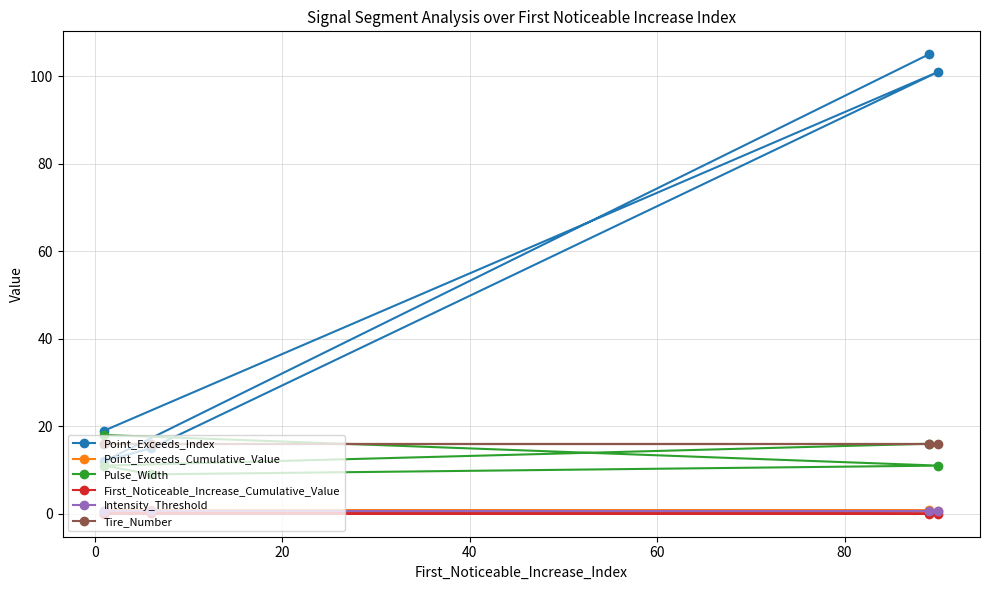

What are all the series names shown in the legend?

Point_Exceeds_Index, Point_Exceeds_Cumulative_Value, Pulse_Width, First_Noticeable_Increase_Cumulative_Value, Intensity_Threshold, Tire_Number